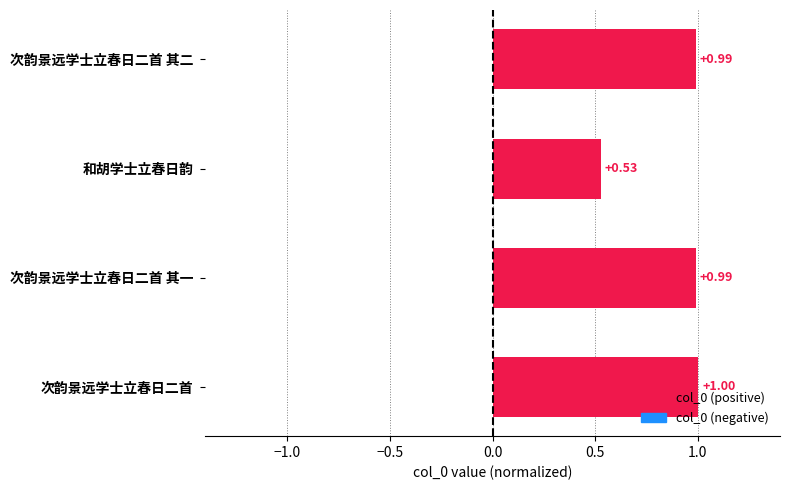

At which category does the chart reach its peak across all series?

次韵景远学士立春日二首